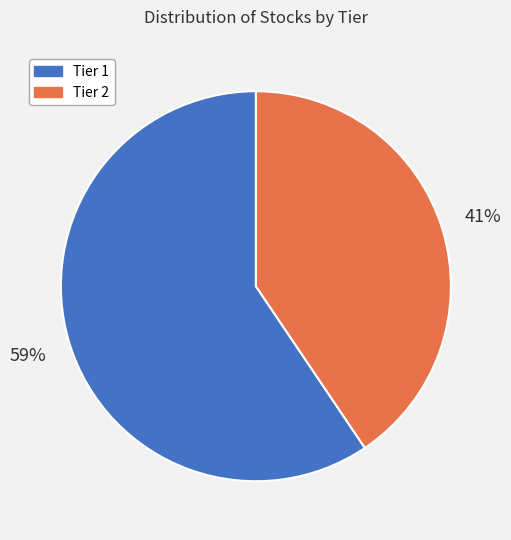

Combined, do Tier 2 and Tier 1 account for over 50%?

Yes